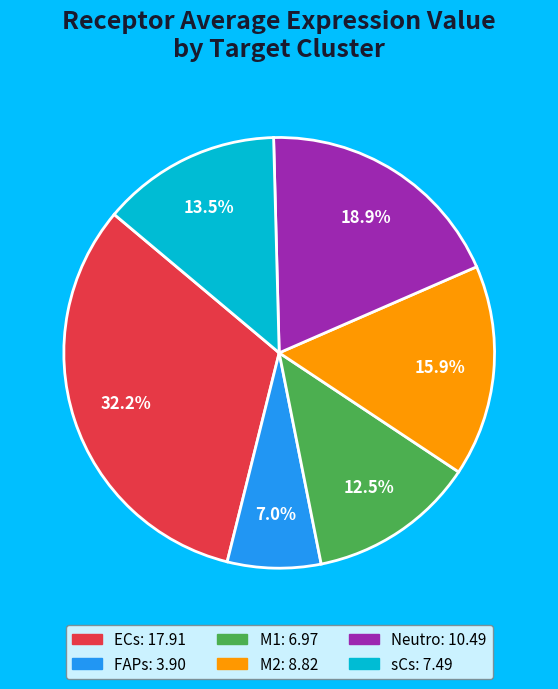

What portion of the pie excludes sCs?

86.5%